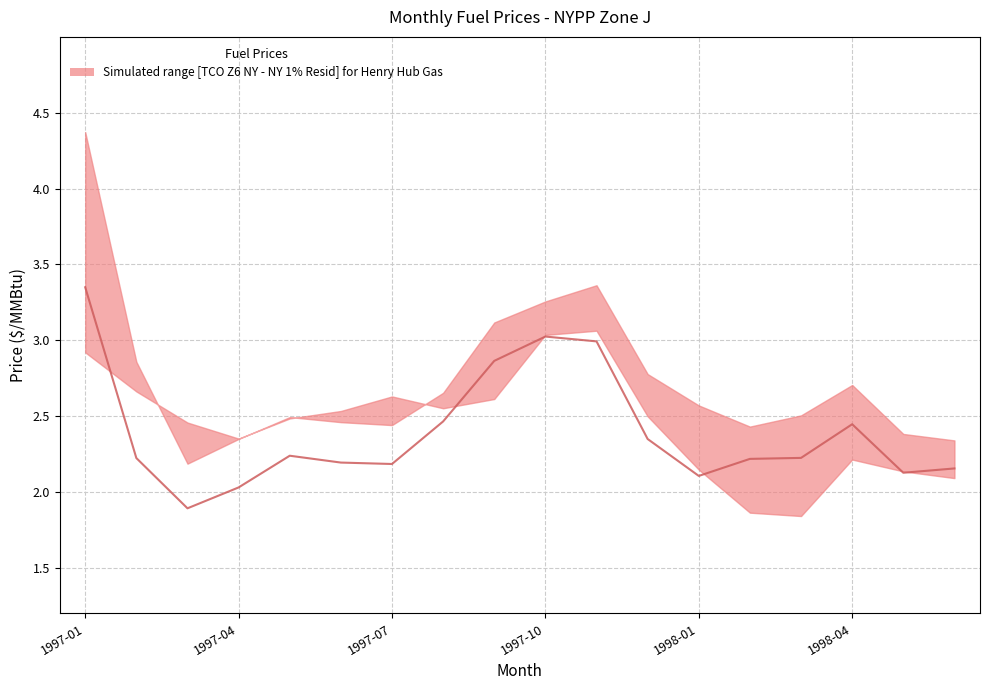

How many data points are less than 2?

1